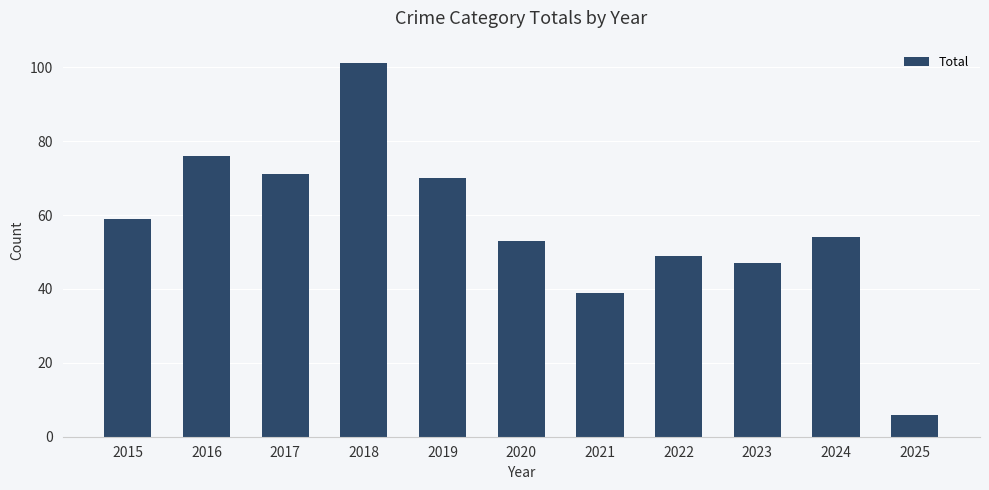

What is the difference between the values at 2025 and 2016?

70